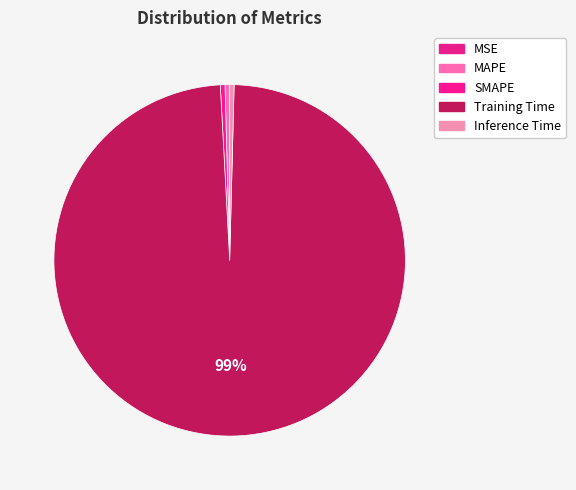

Which has a higher value, MAPE or Inference Time?

MAPE